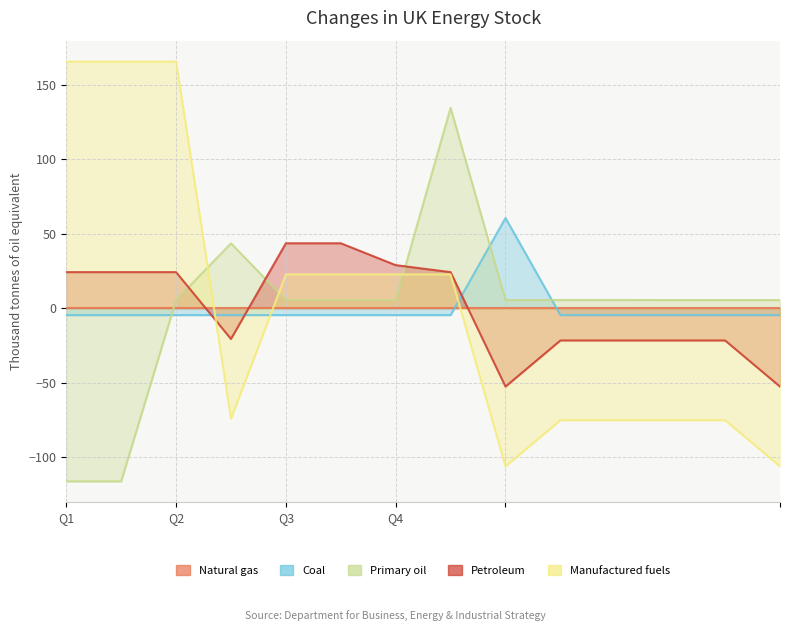

What is the label of the 11th point from the right?

3.0